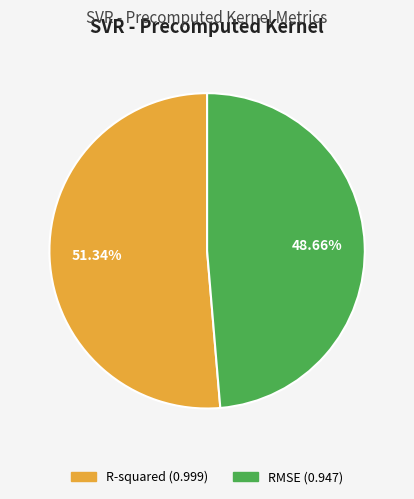

To the nearest percent, what is the combined percentage of R-squared and RMSE?

100%